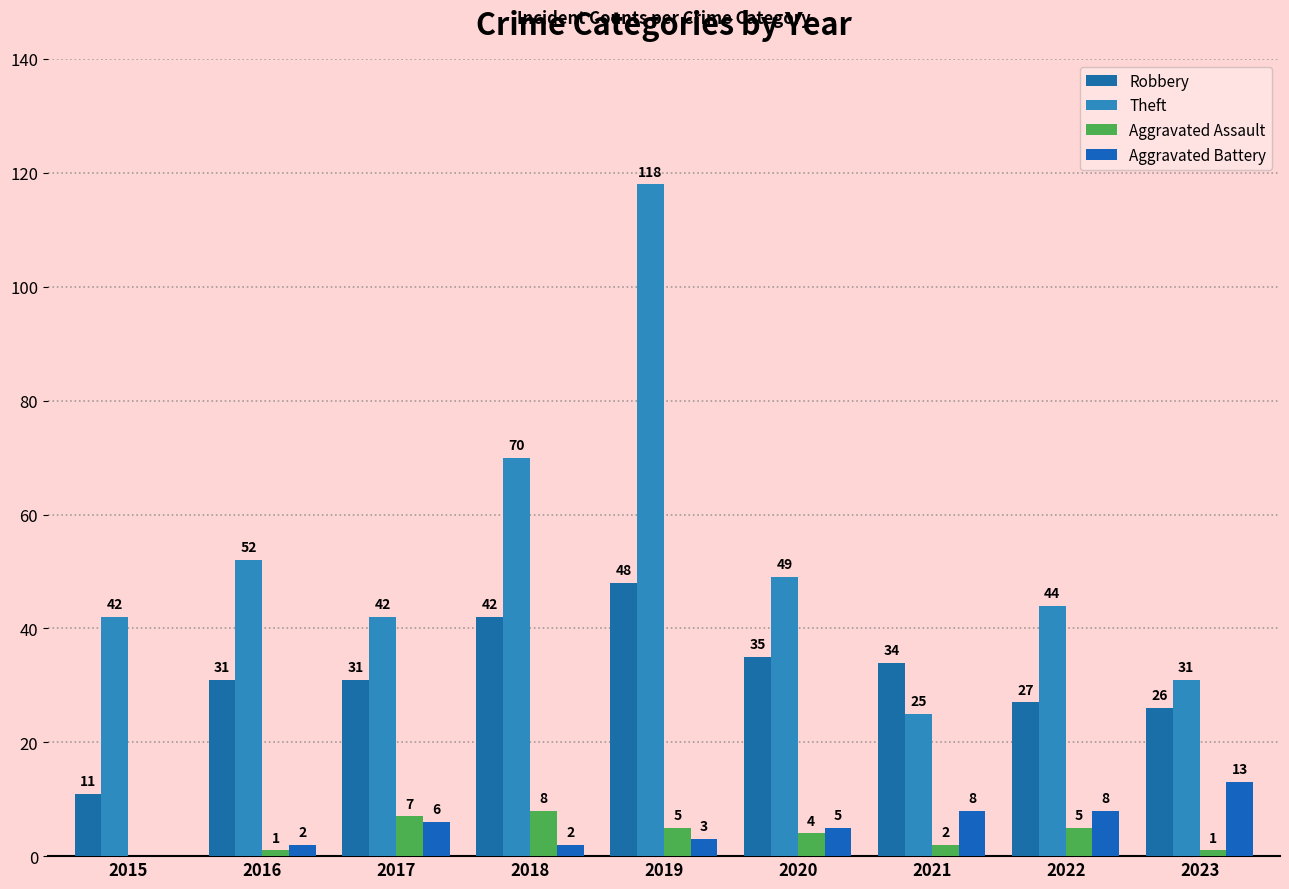

Count the number of categories in the chart.

9